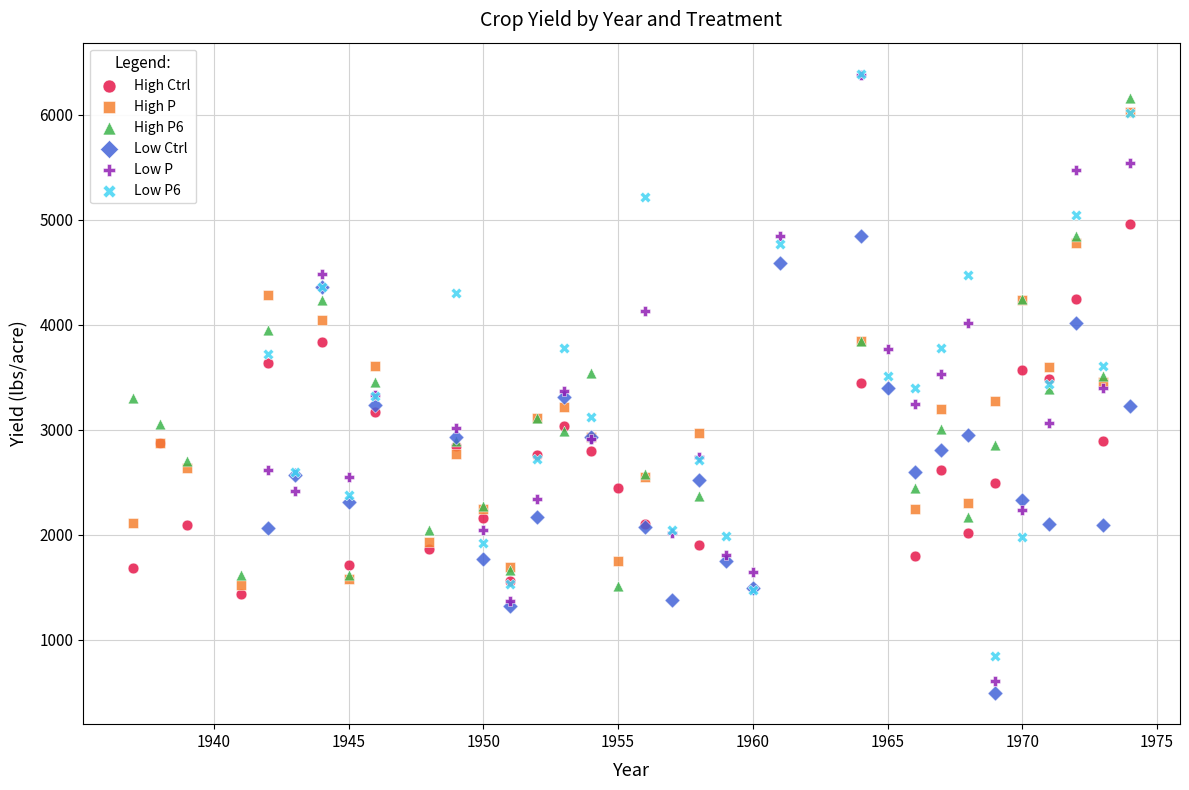

Which series has the widest spread of Y values?

Low P